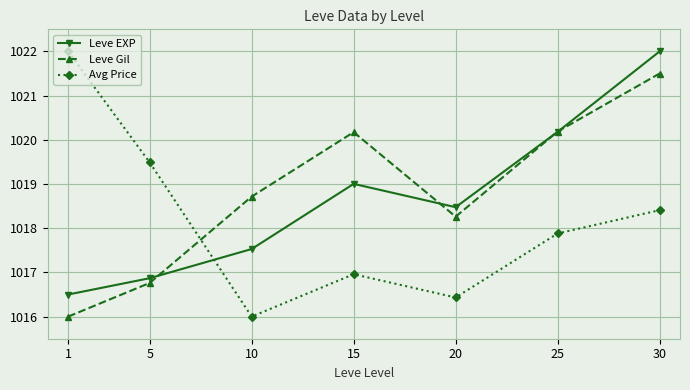

Which series ends up on top after the final intersection of Leve EXP and Leve Gil?

Leve EXP